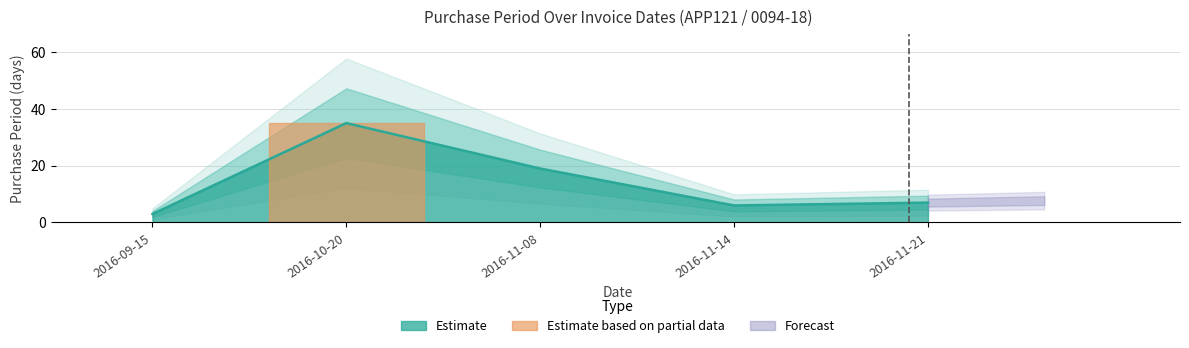

How many categories are shown in the chart?

5